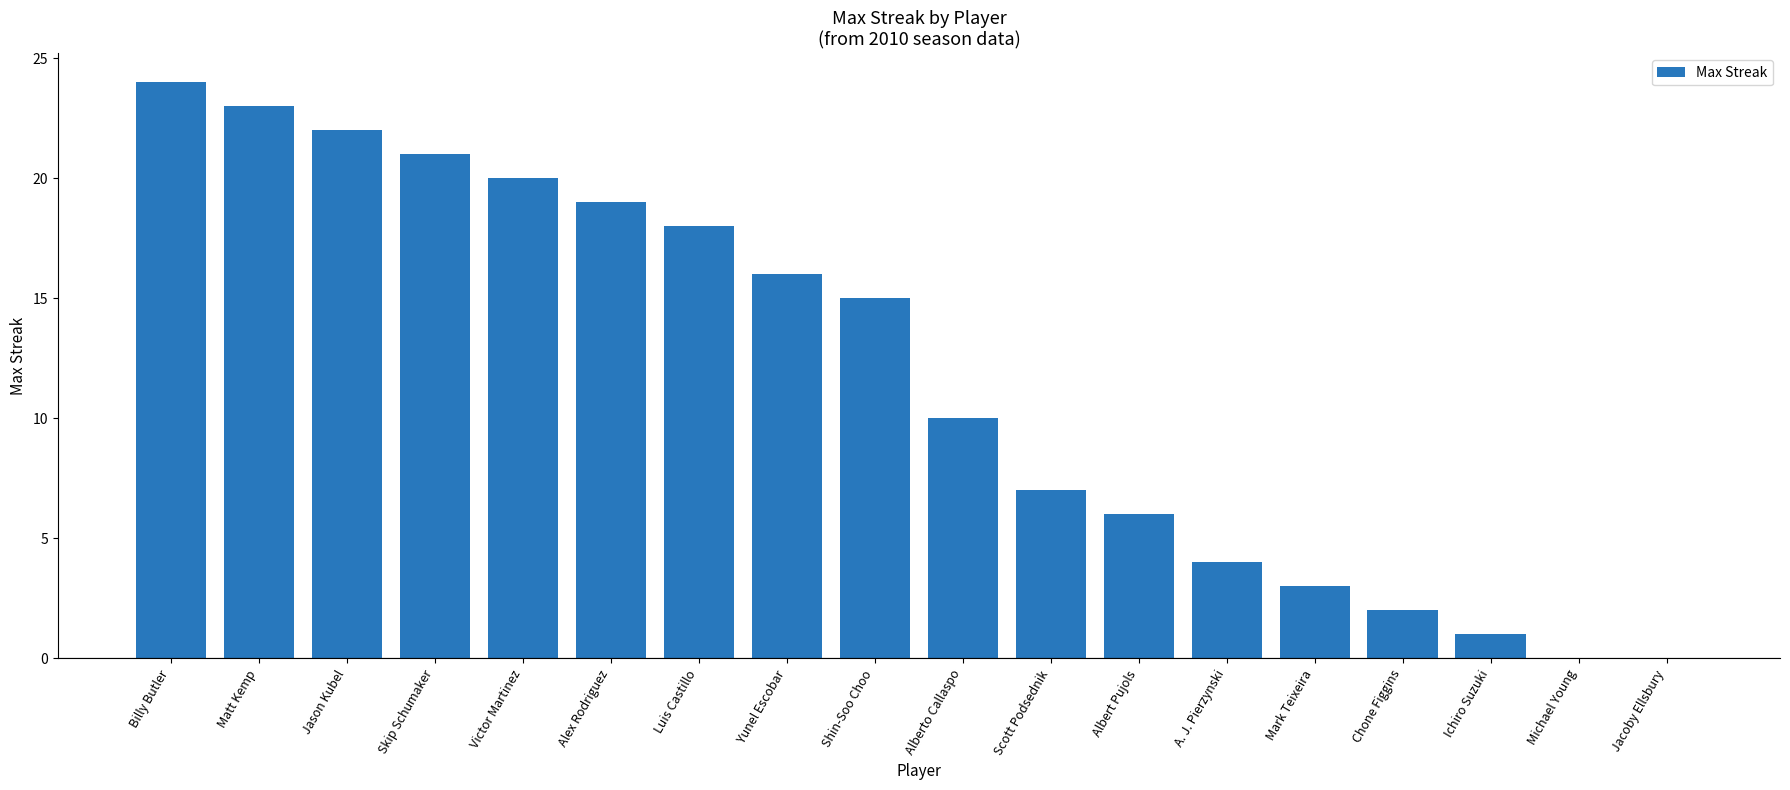

Reading left to right, list all the values displayed in this chart.

24	23	22	21	20	19	18	16	15	10	7	6	4	3	2	1	0	0